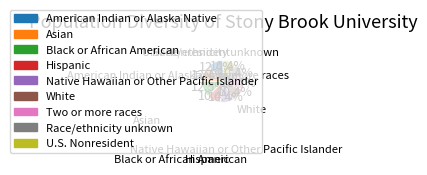

Count the number of slices in the pie.

9